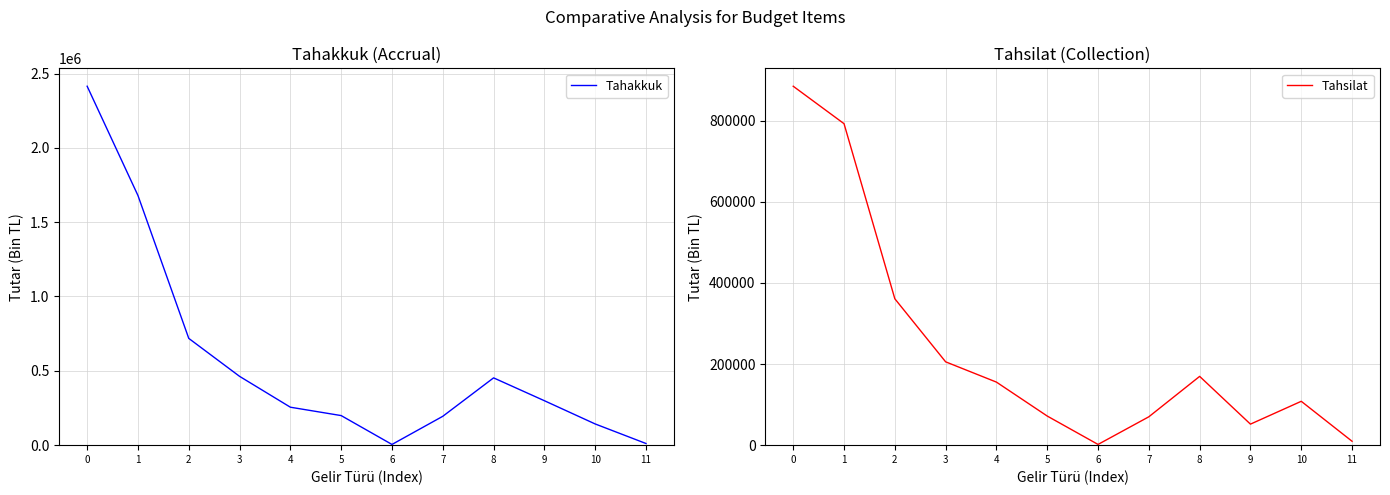

What is the spread (max minus min) of values at 5?

127138